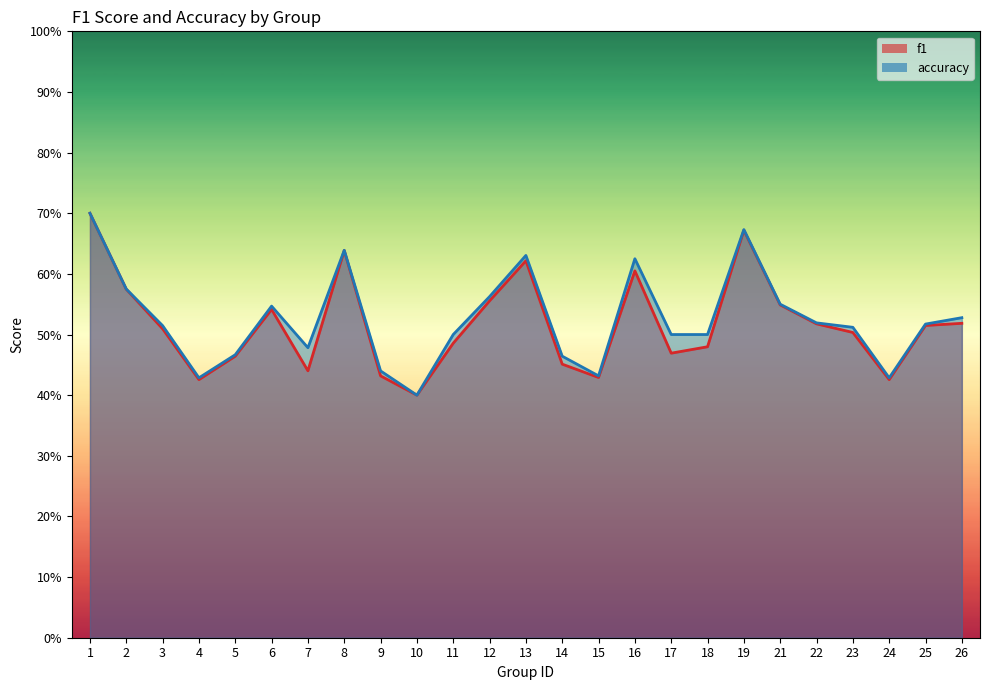

Where is accuracy nearest to the value 0?

10